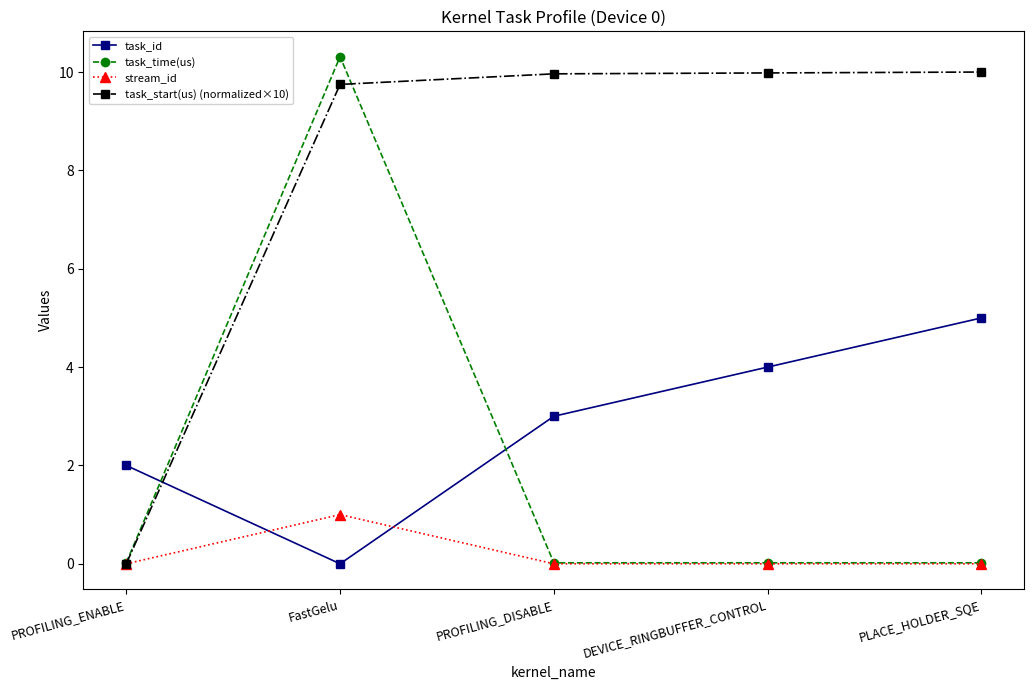

What is the spread (max minus min) of values at PROFILING_ENABLE?

2.0